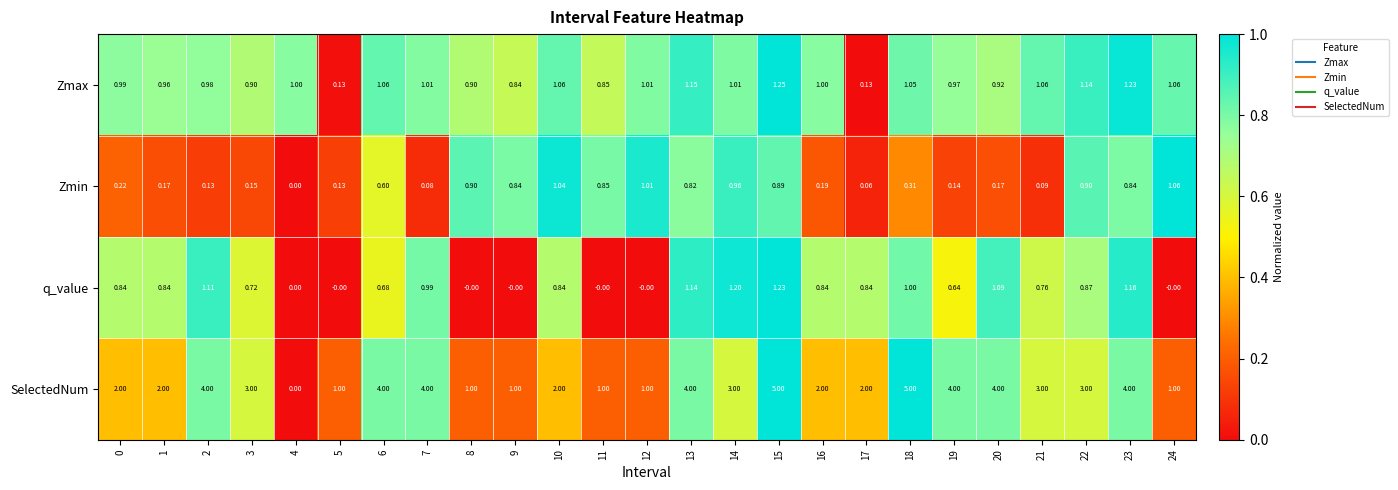

How many series are shown in this chart?

4